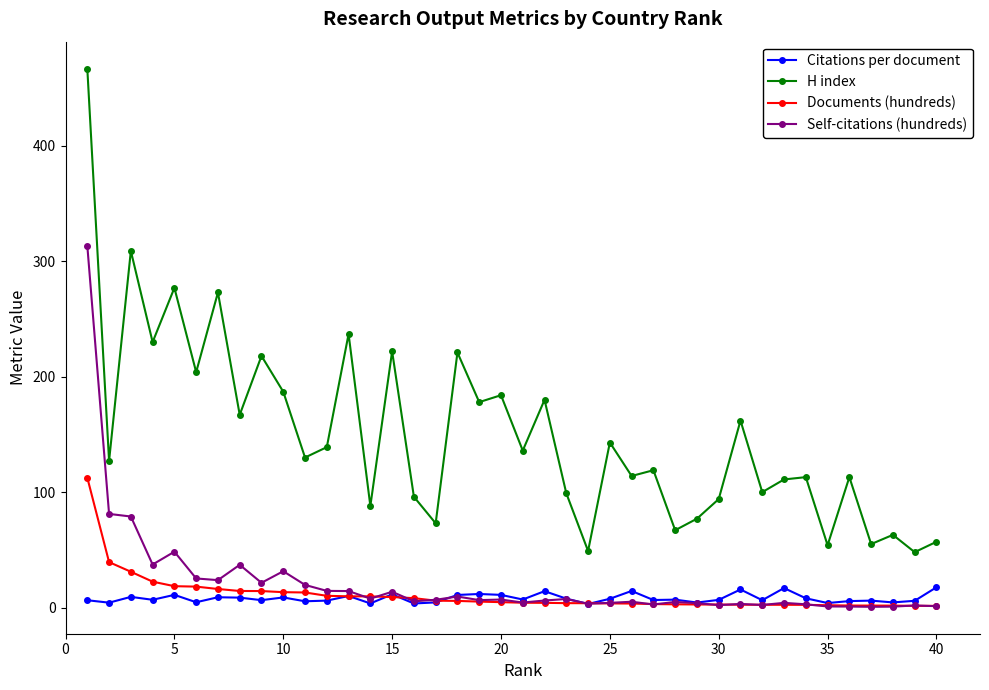

True or false: H index and Citations per document intersect in this chart.

False